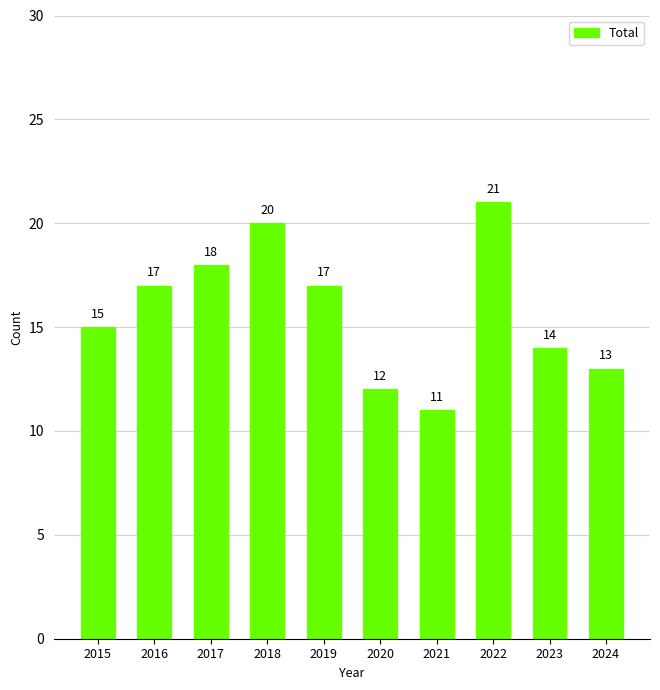

What is the value of the 6th bar from the left?

12